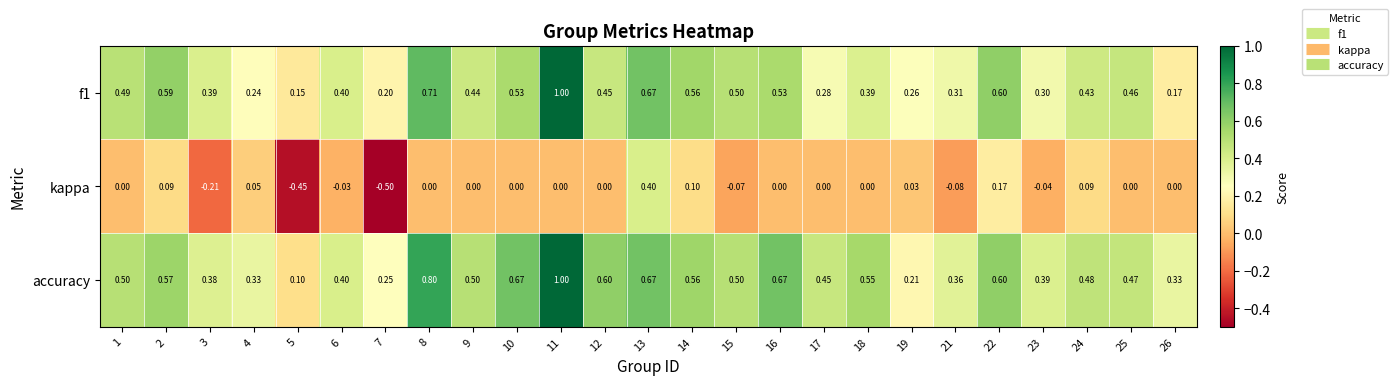

Is the value of f1 at 6 greater than the value of kappa at 4?

Yes